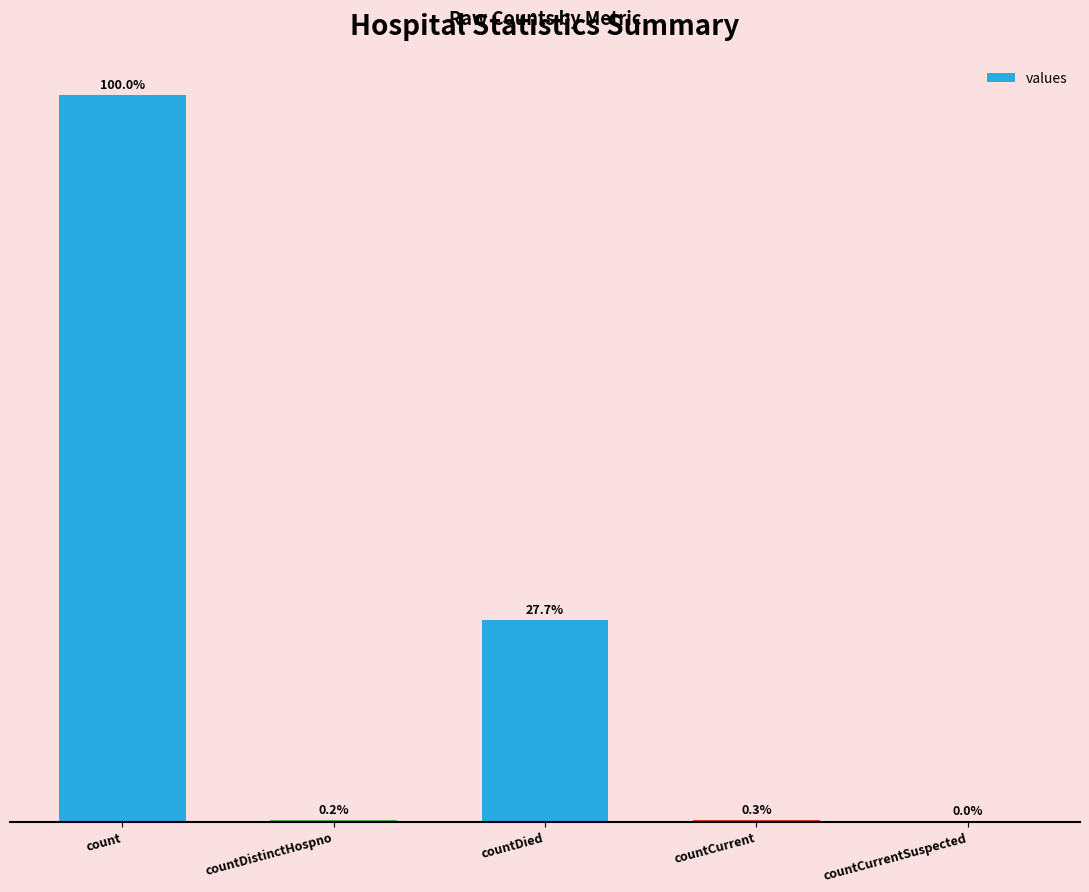

What value does the data have at countDistinctHospno?

28